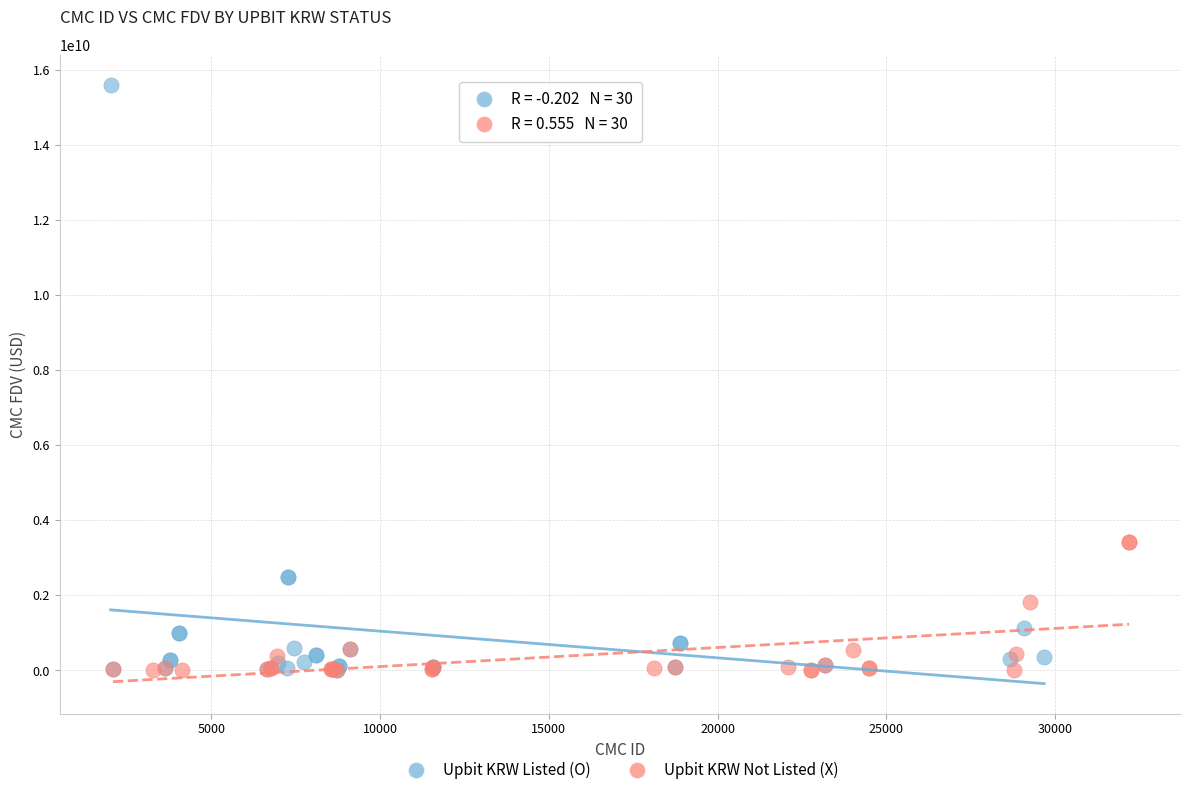

Which series has the widest spread of Y values?

Upbit KRW Listed (O)